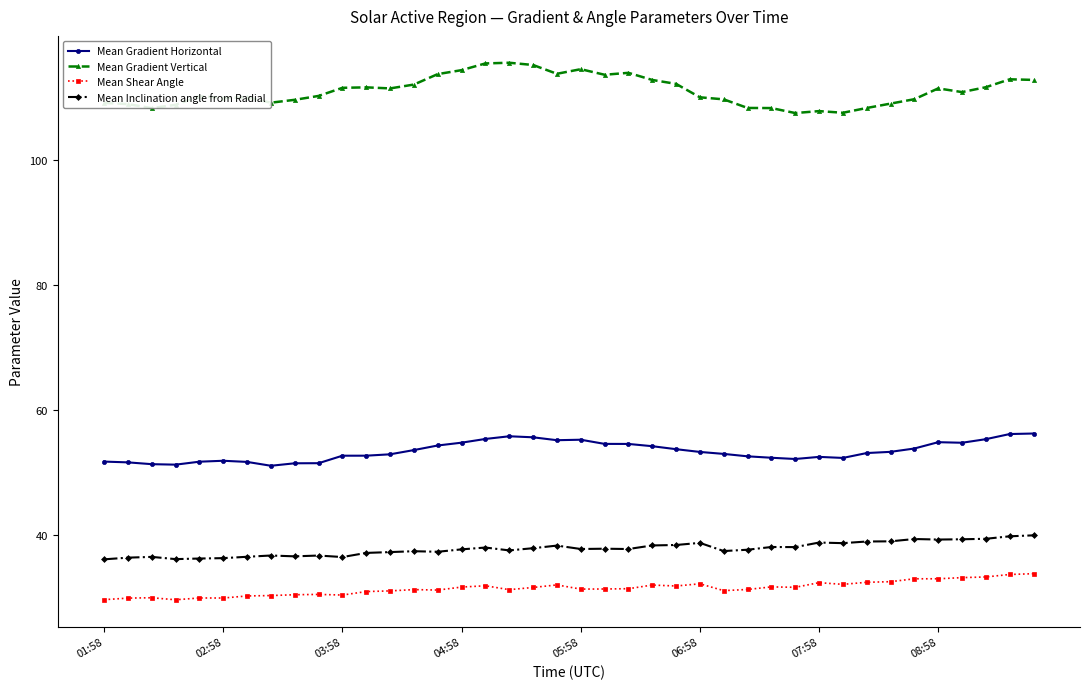

True or false: Mean Gradient Vertical and Mean Inclination angle from Radial intersect in this chart.

False